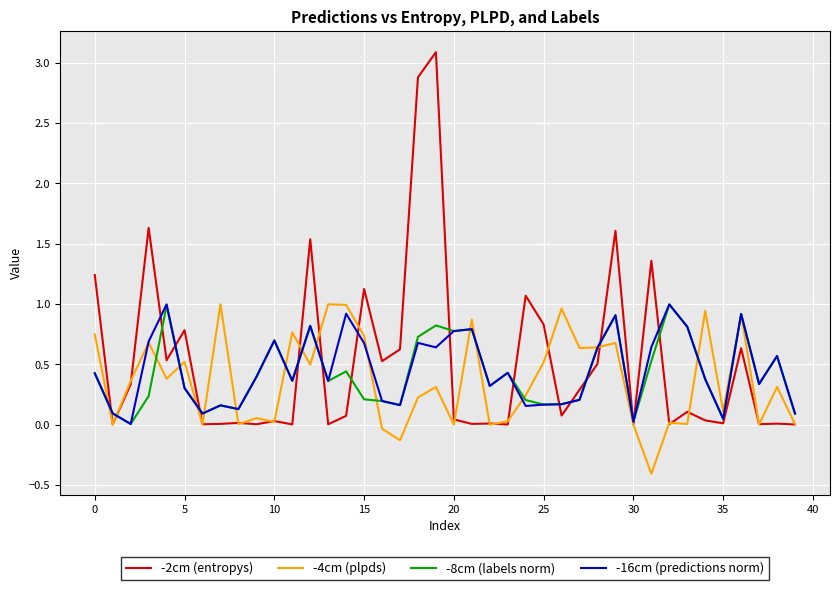

Which series has the widest spread of values?

-2cm (entropys)